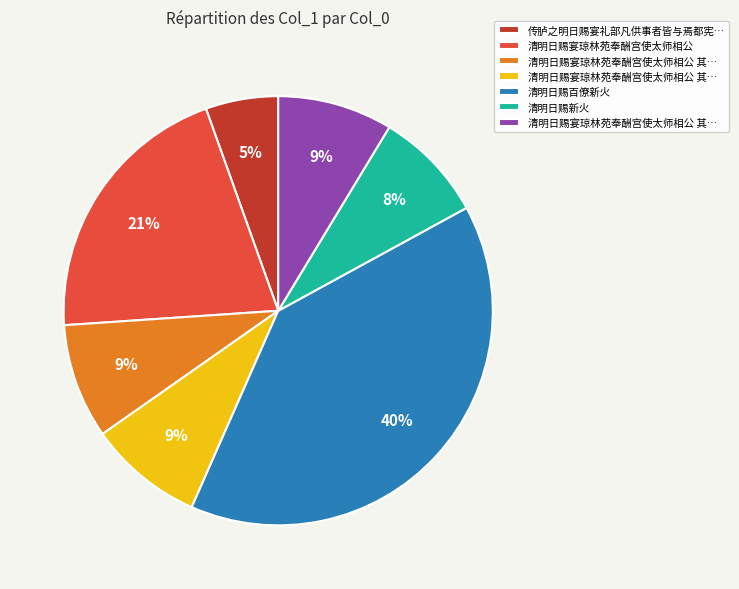

How many slices are in this pie chart?

7